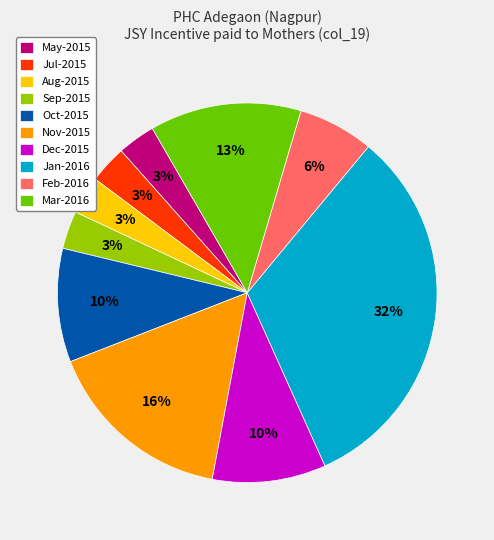

True or false: Jul-2015 accounts for 3% of the total.

True